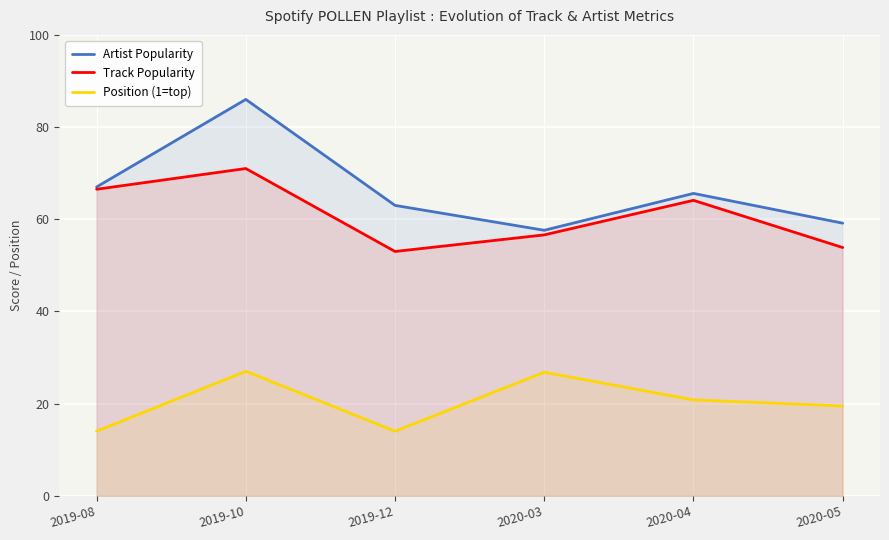

At which category is the sum across all series the highest?

2019-10